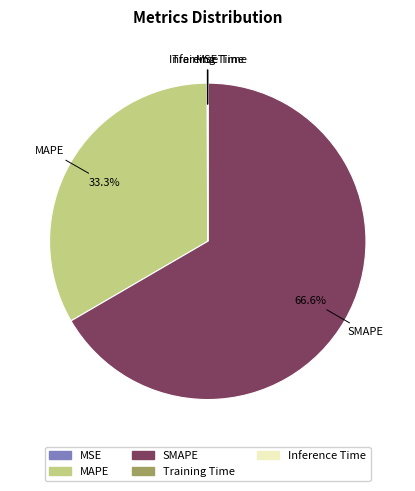

Does any single category account for the majority?

Yes